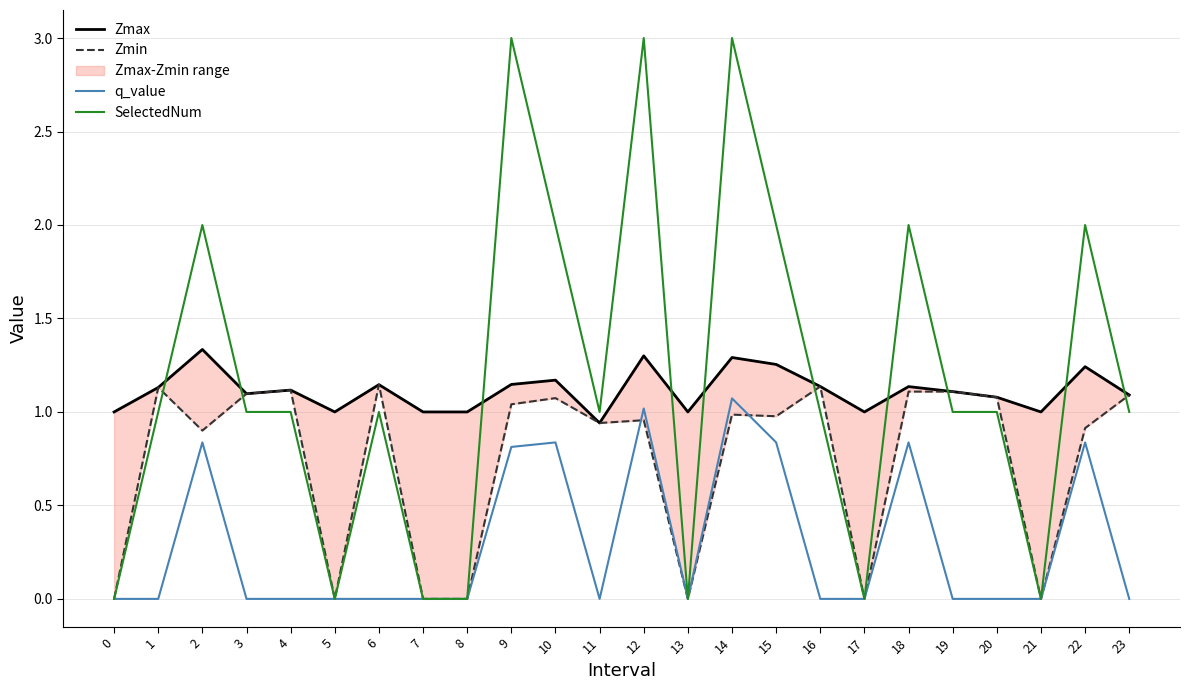

The value of Zmin at 7 is 0.0. True or false?

True